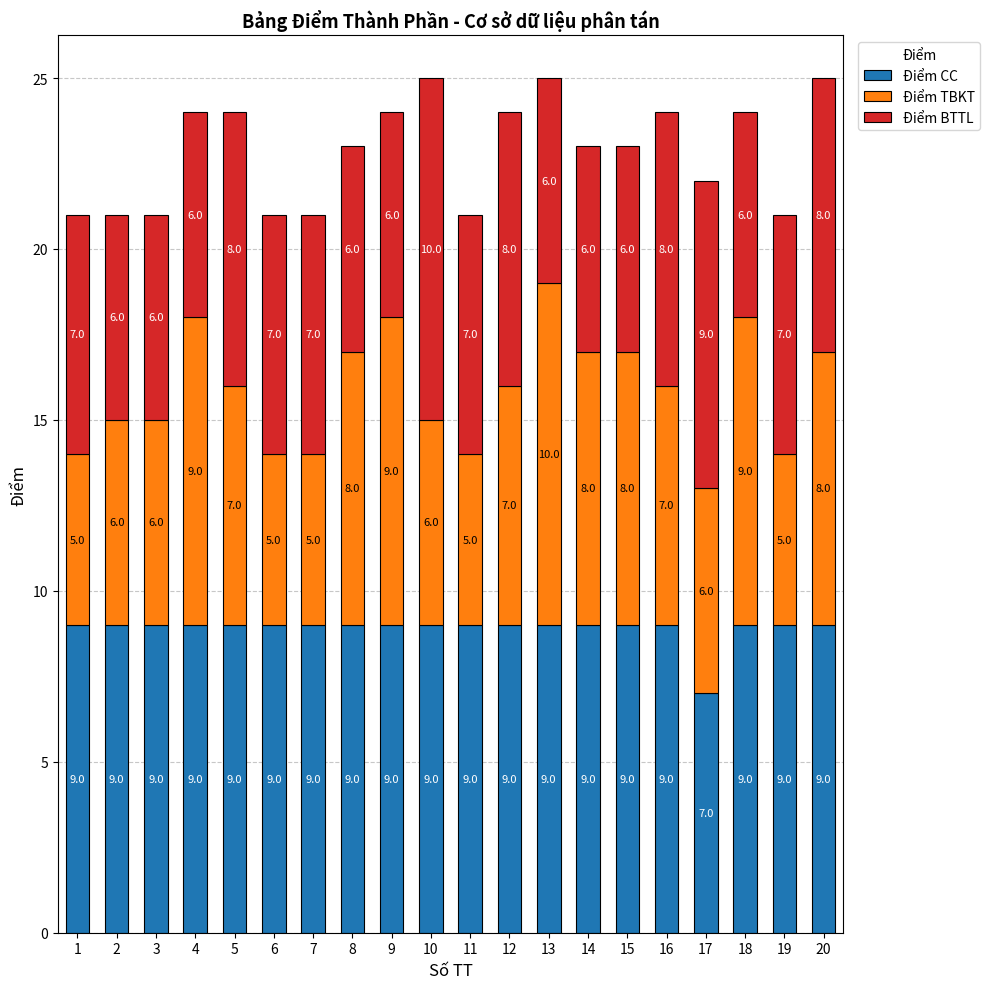

What is the maximum value for Điểm CC?

9